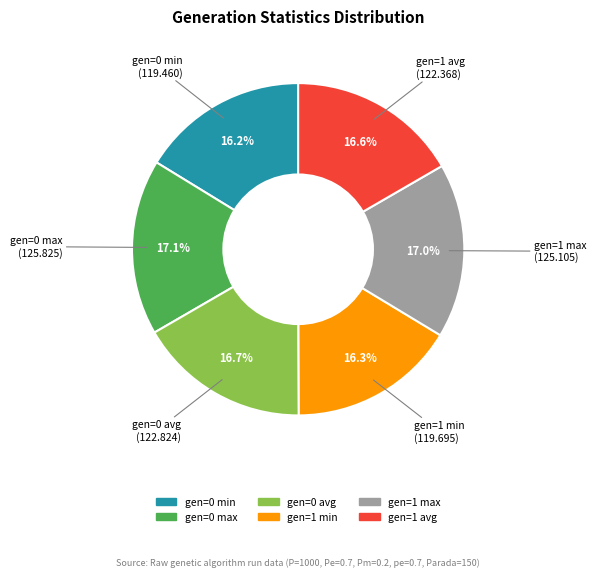

How many segments does this pie chart have?

6